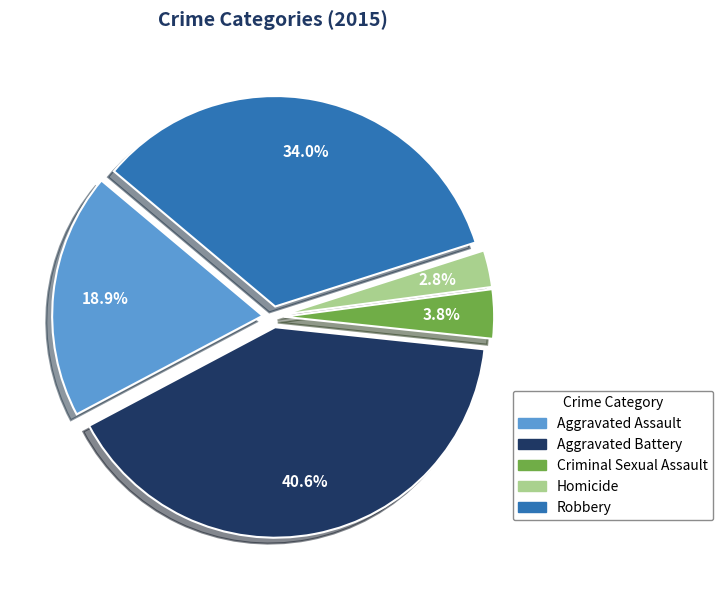

Between Aggravated Assault and Criminal Sexual Assault, which is larger?

Aggravated Assault